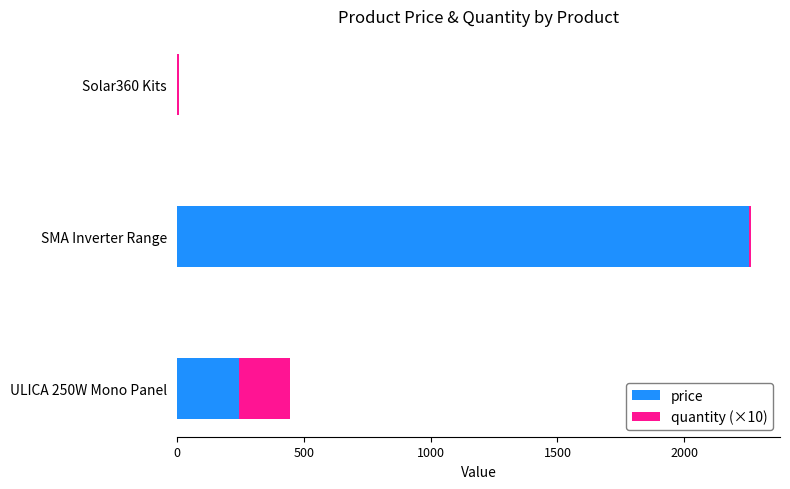

The price series shows 359.8 at ULICA 250W Mono Panel. True or false?

False